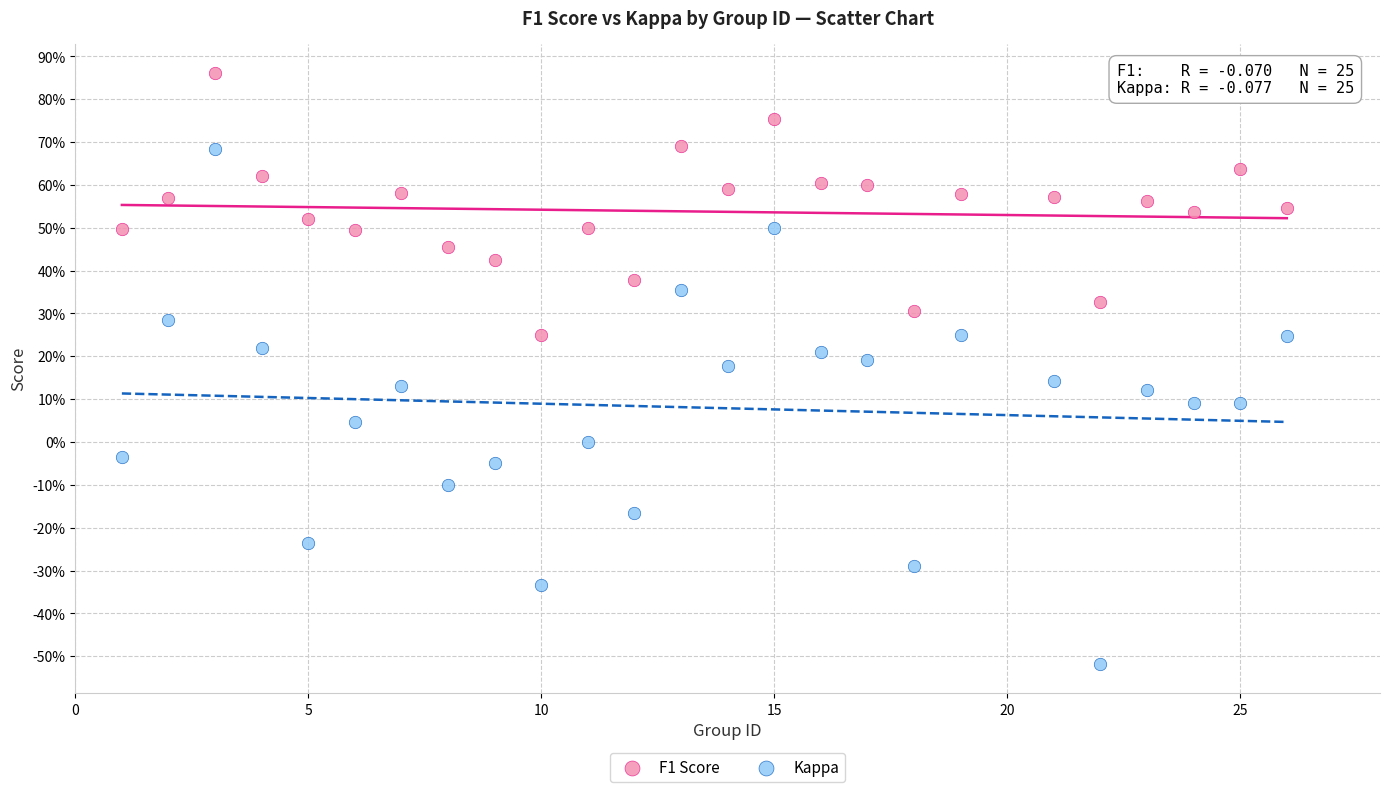

Which series contains the lowest Y value?

Kappa